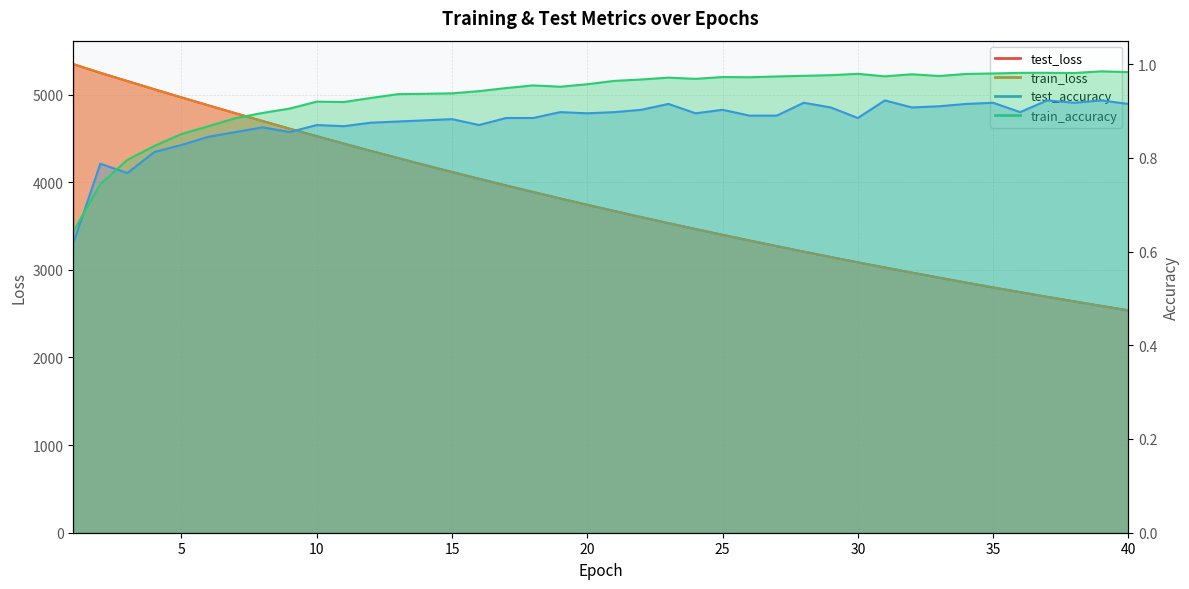

Rank the categories by test_loss value from lowest to highest.

40, 39, 38, 37, 36, 35, 34, 33, 32, 31, 30, 29, 28, 27, 26, 25, 24, 23, 22, 21, 20, 19, 18, 17, 16, 15, 14, 13, 12, 11, 10, 9, 8, 7, 6, 5, 4, 3, 2, 1